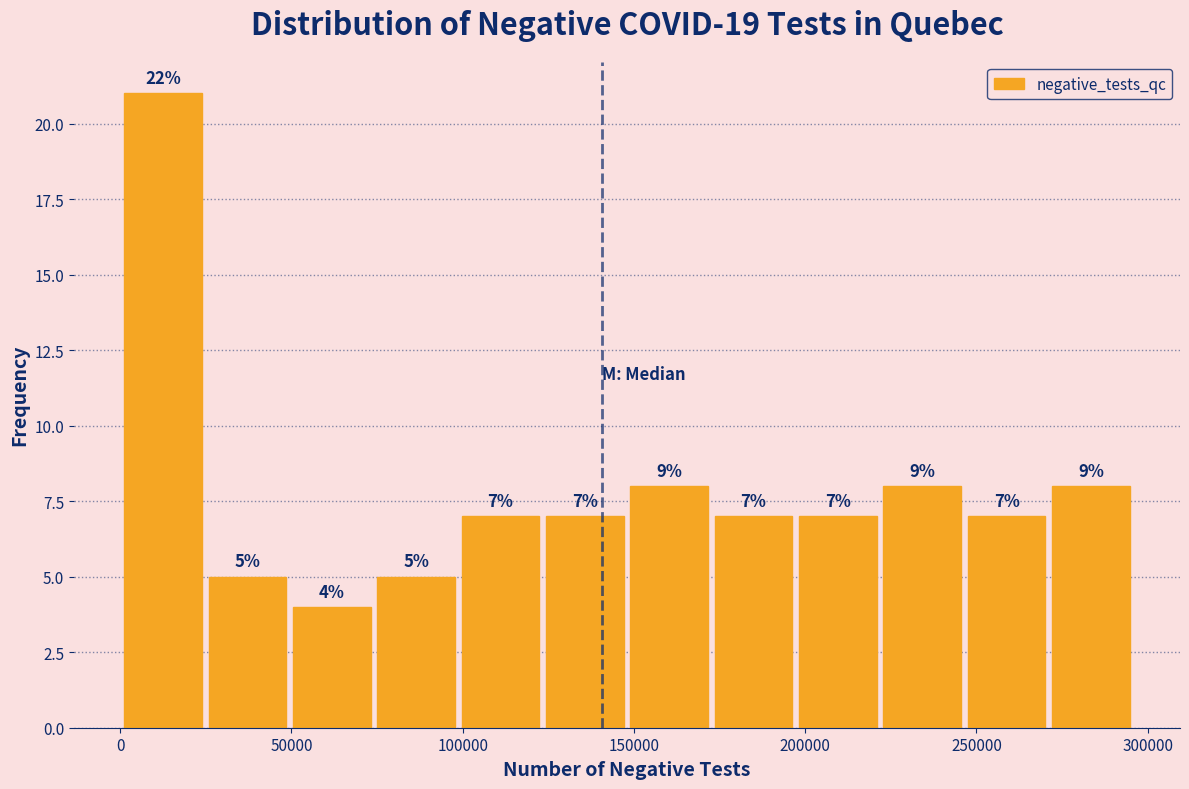

Over which range of the x-axis is the bar tallest?

0 to 25000